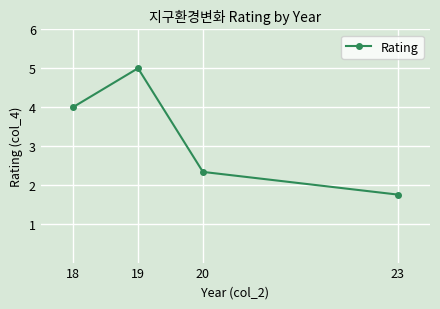

What is the average value?

3.3